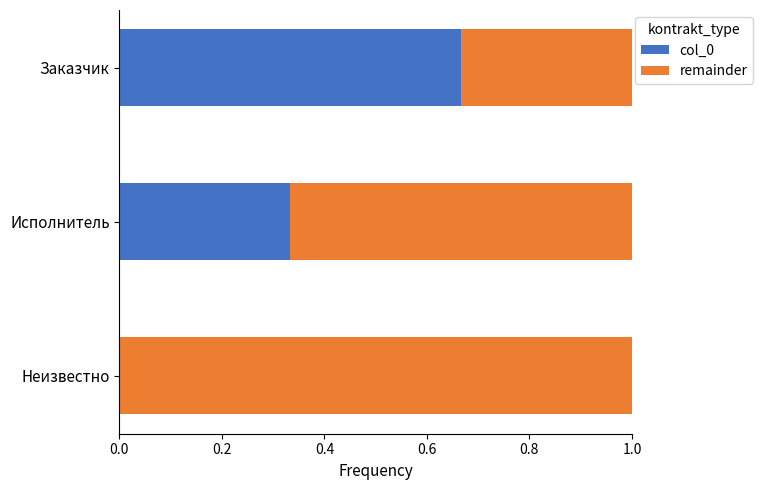

The value of col_0 at Исполнитель is 0.5. True or false?

False